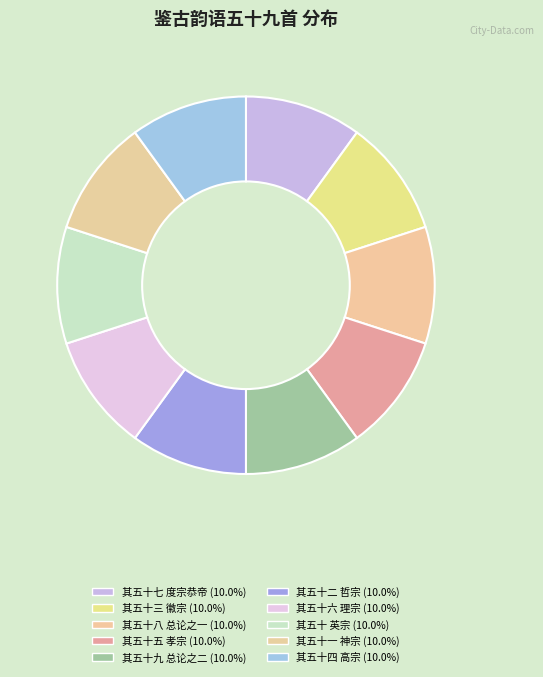

How many segments does this pie chart have?

10